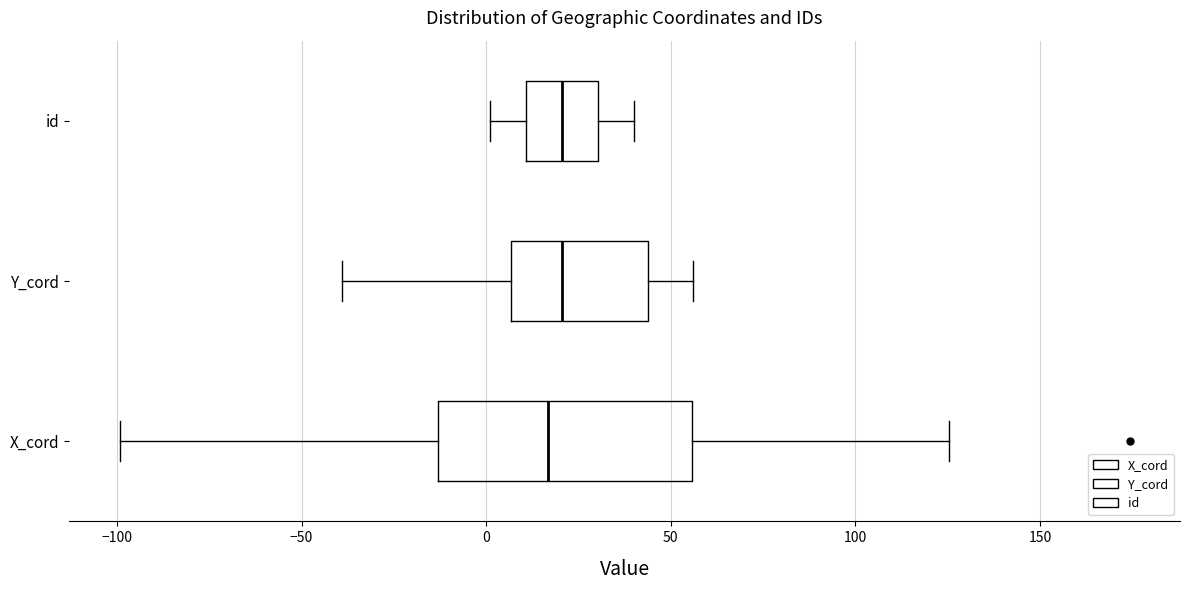

Comparing the boxes themselves (not the whiskers), which one is the widest?

X_cord